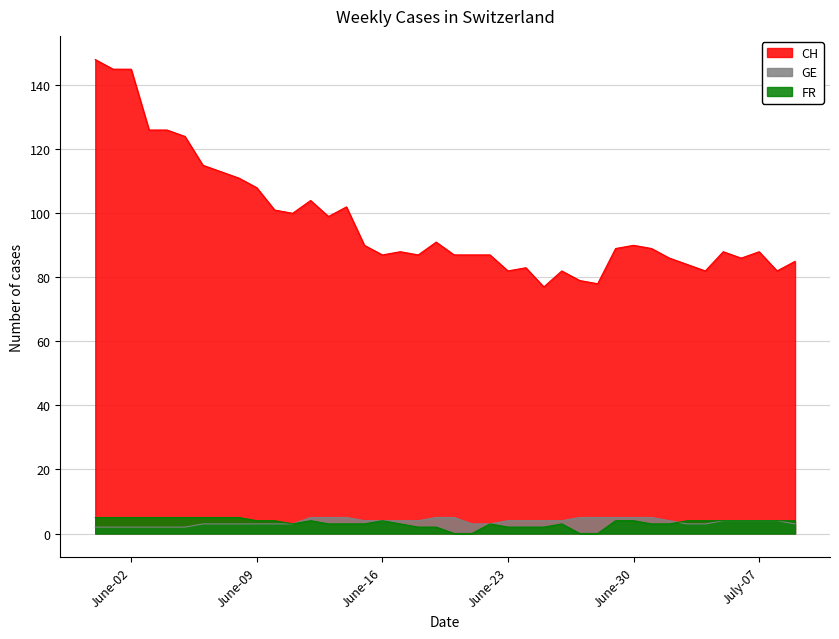

How many series are shown in this chart?

3